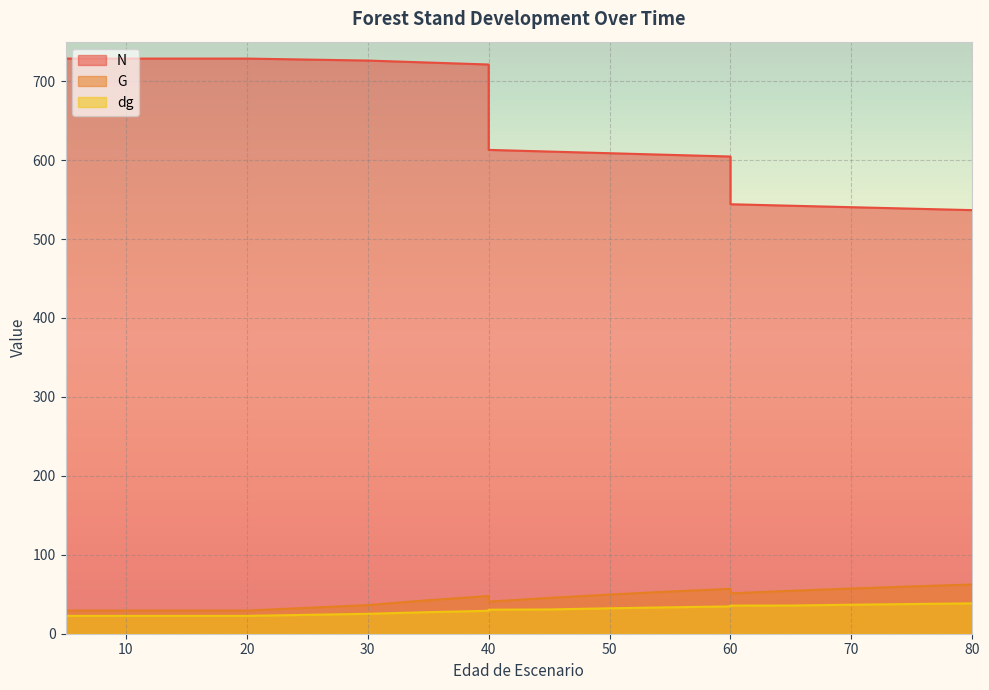

What is the value of the dg point at the 8th from the left?

27.3